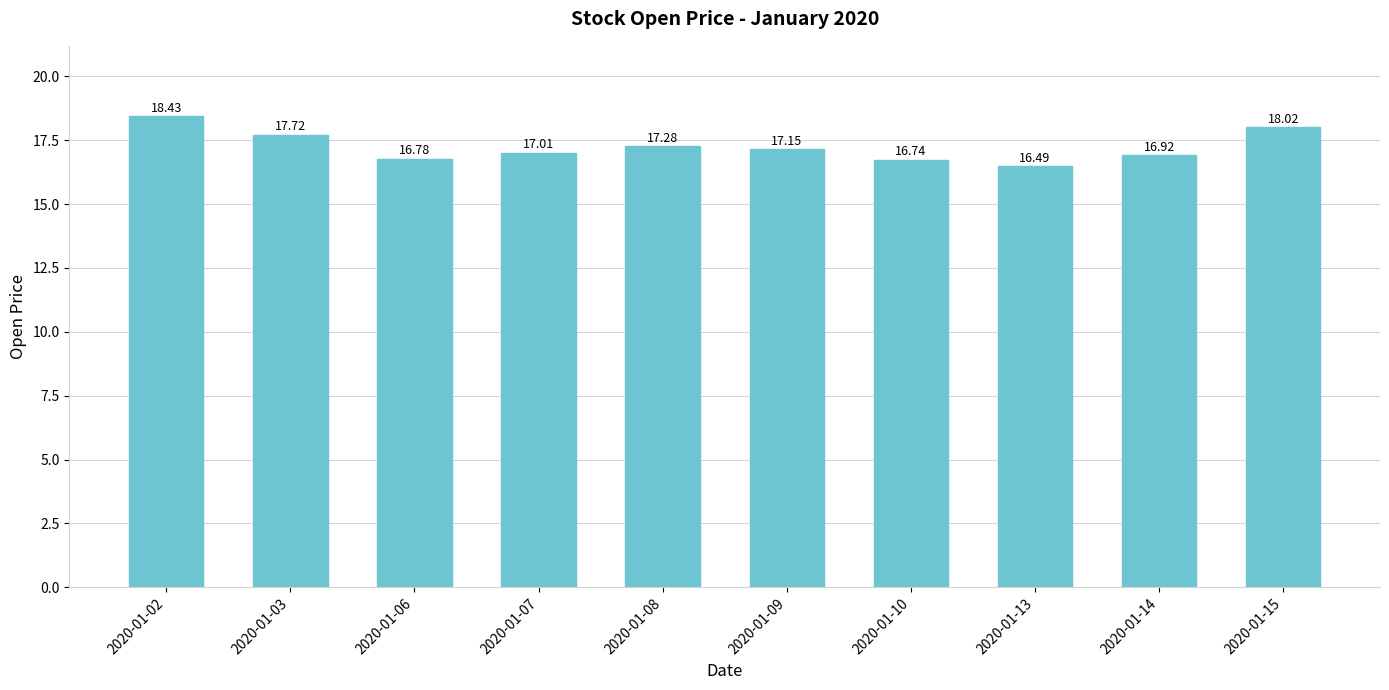

Count the number of data series in this chart.

1